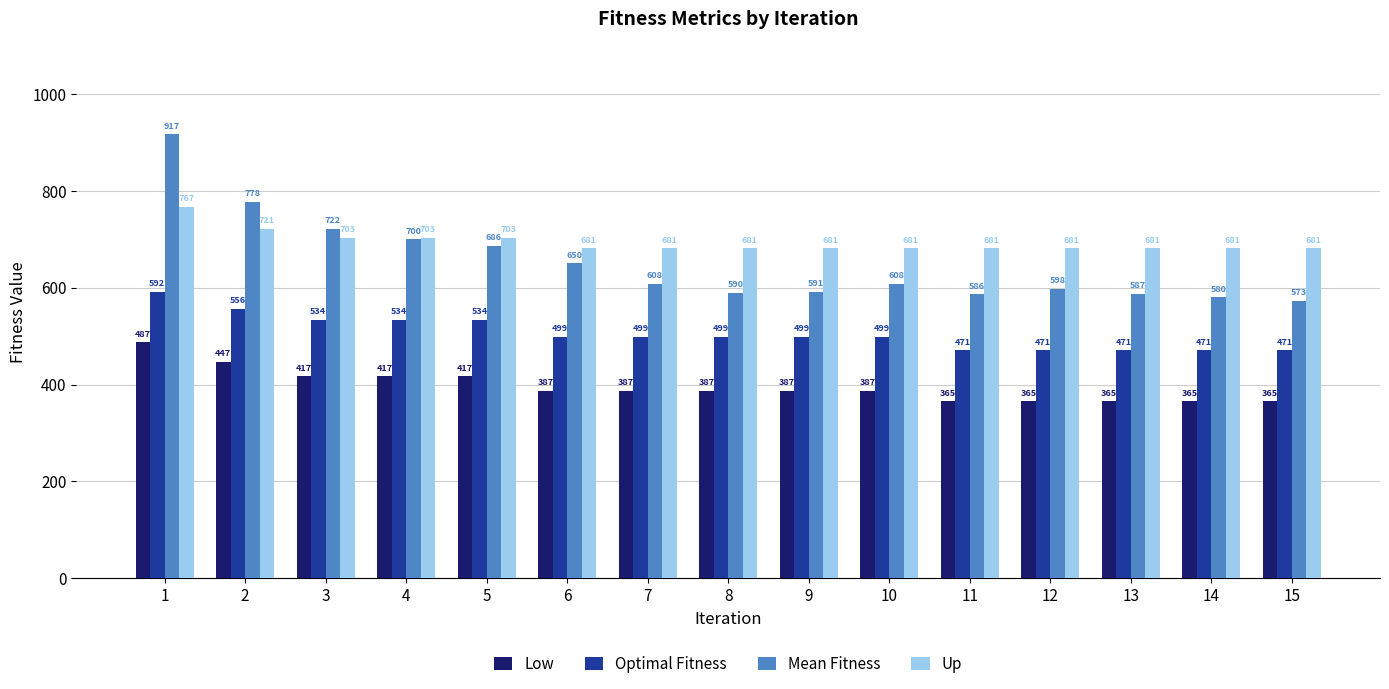

Does the chart contain stacked bars?

No